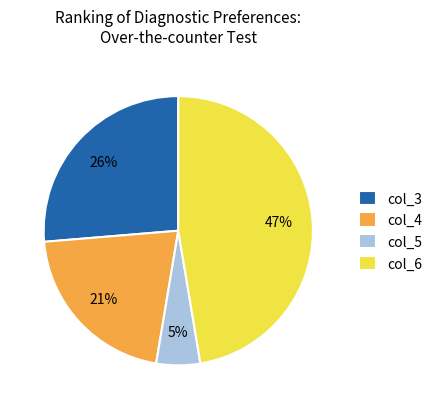

The col_5 slice represents 1% of the pie. True or false?

False